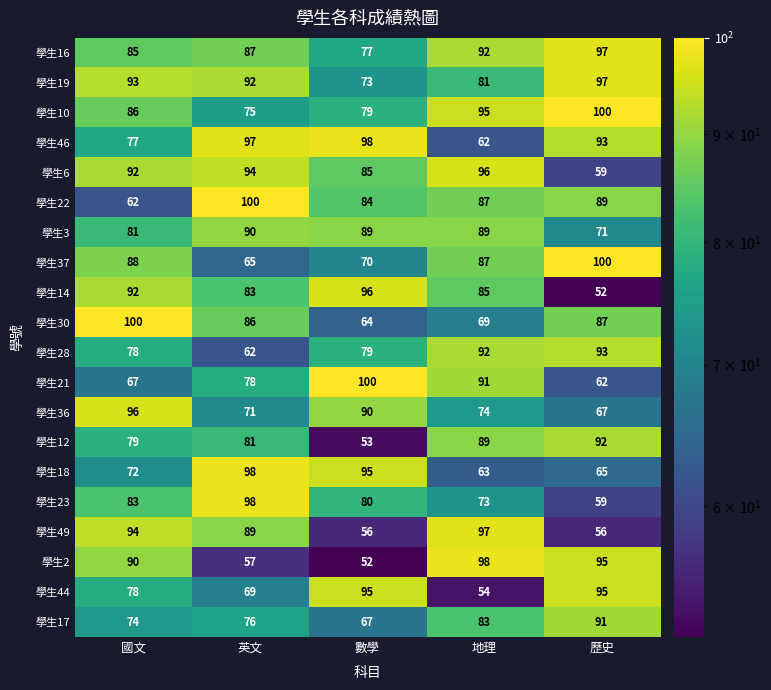

At which category is the sum across all series the highest?

國文